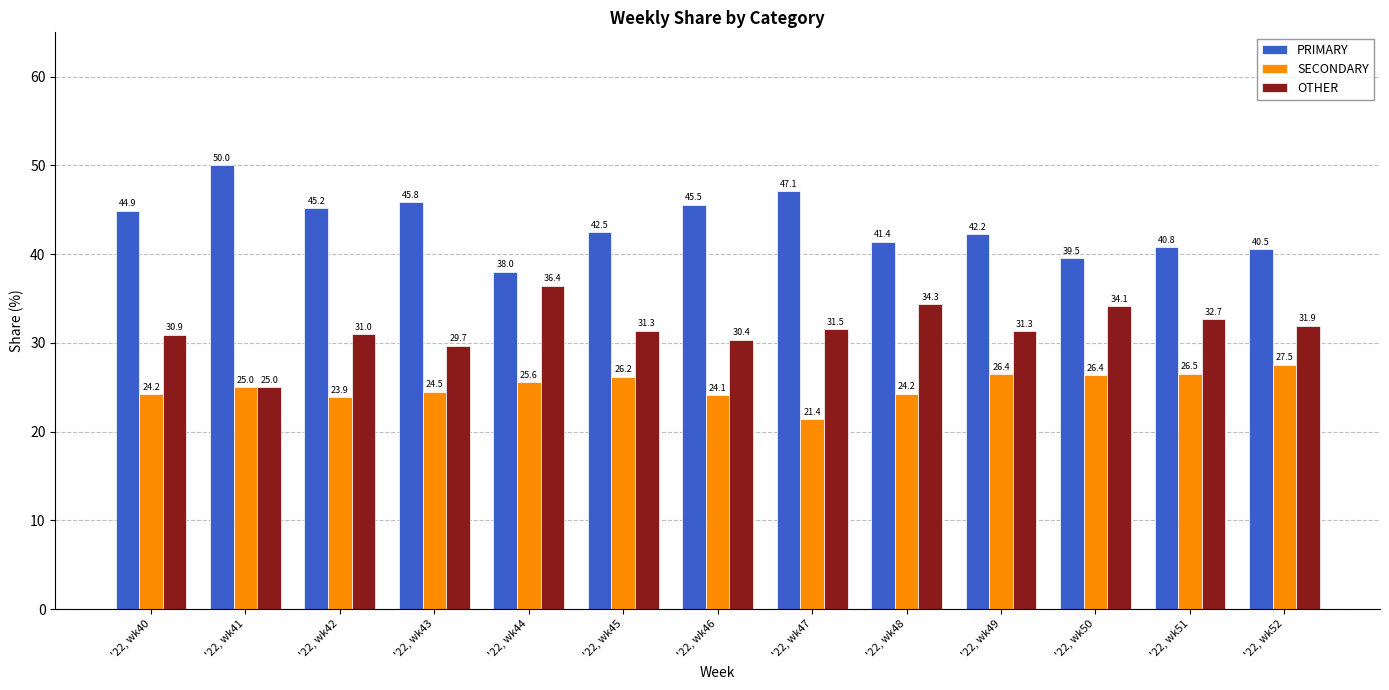

What is the total value across all series at '22, wk45?

100.0